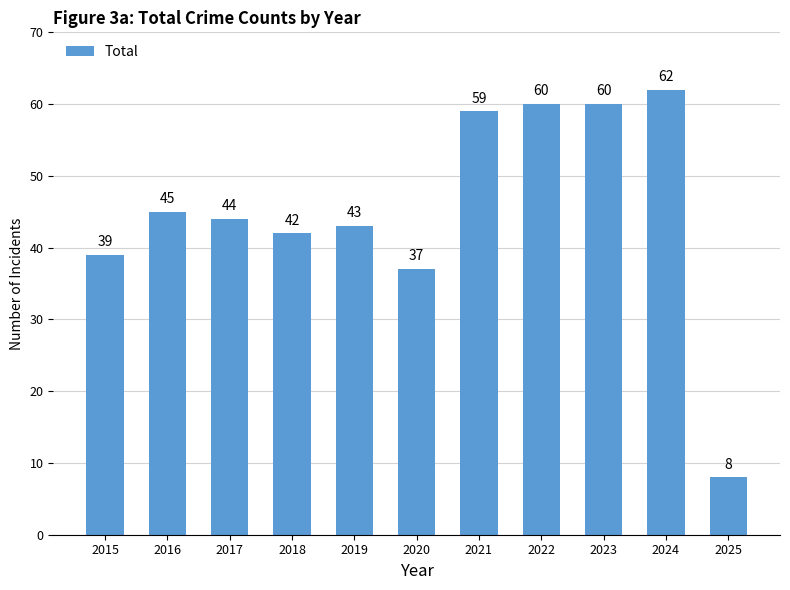

What is the sum of all values?

499